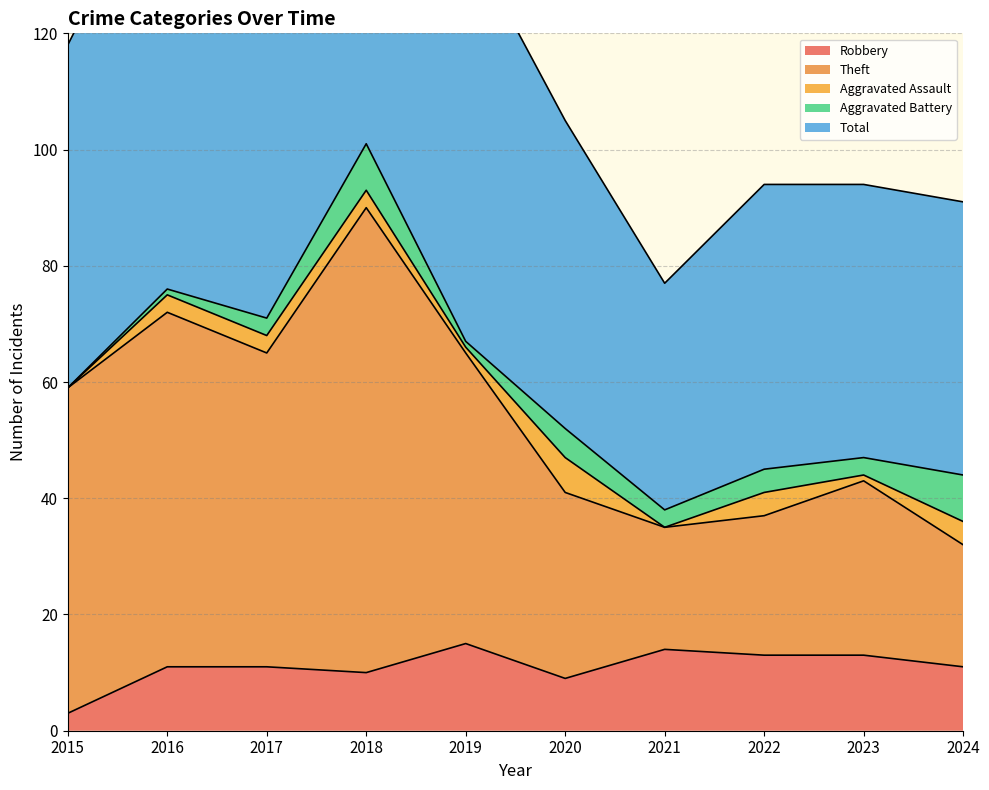

Between 2023 and 2016, which is larger?

2023